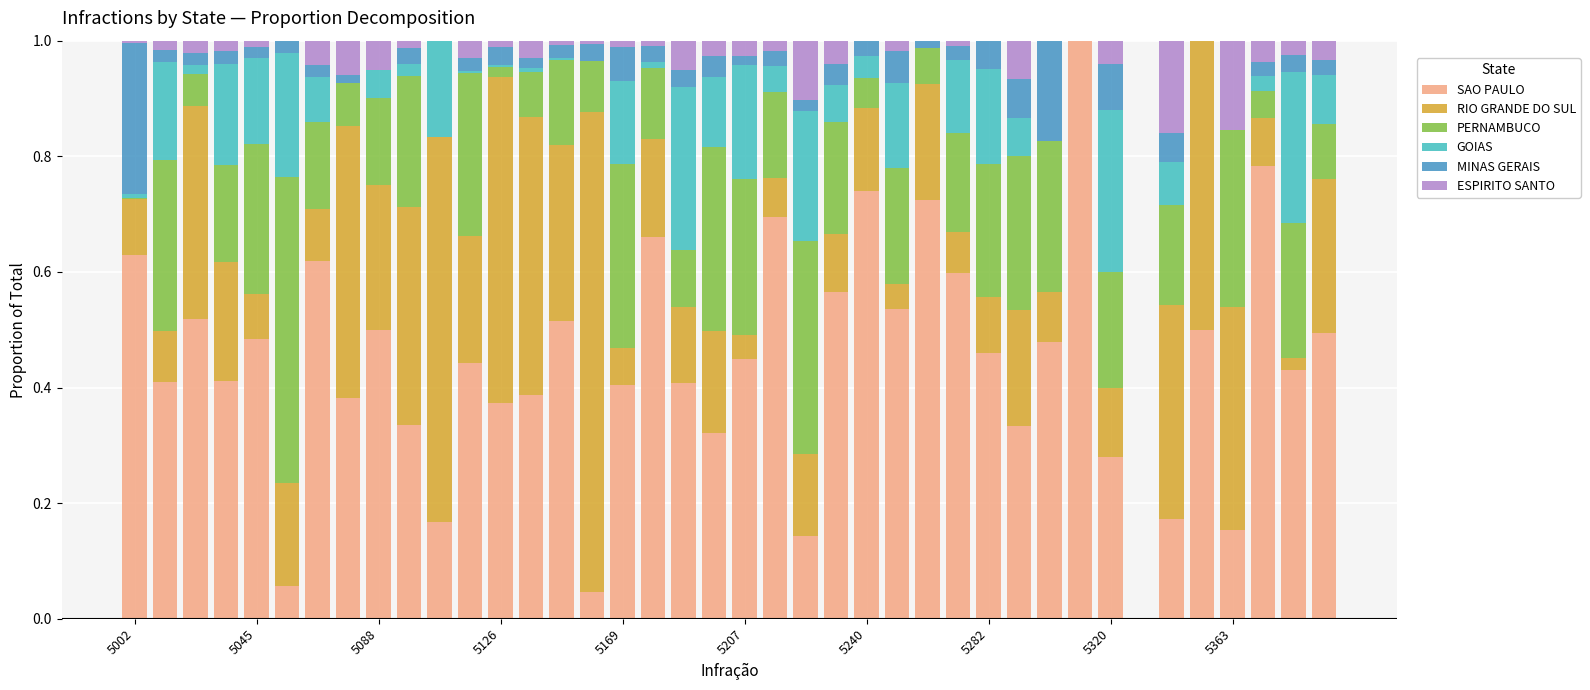

How many values in SAO PAULO are above zero?

39